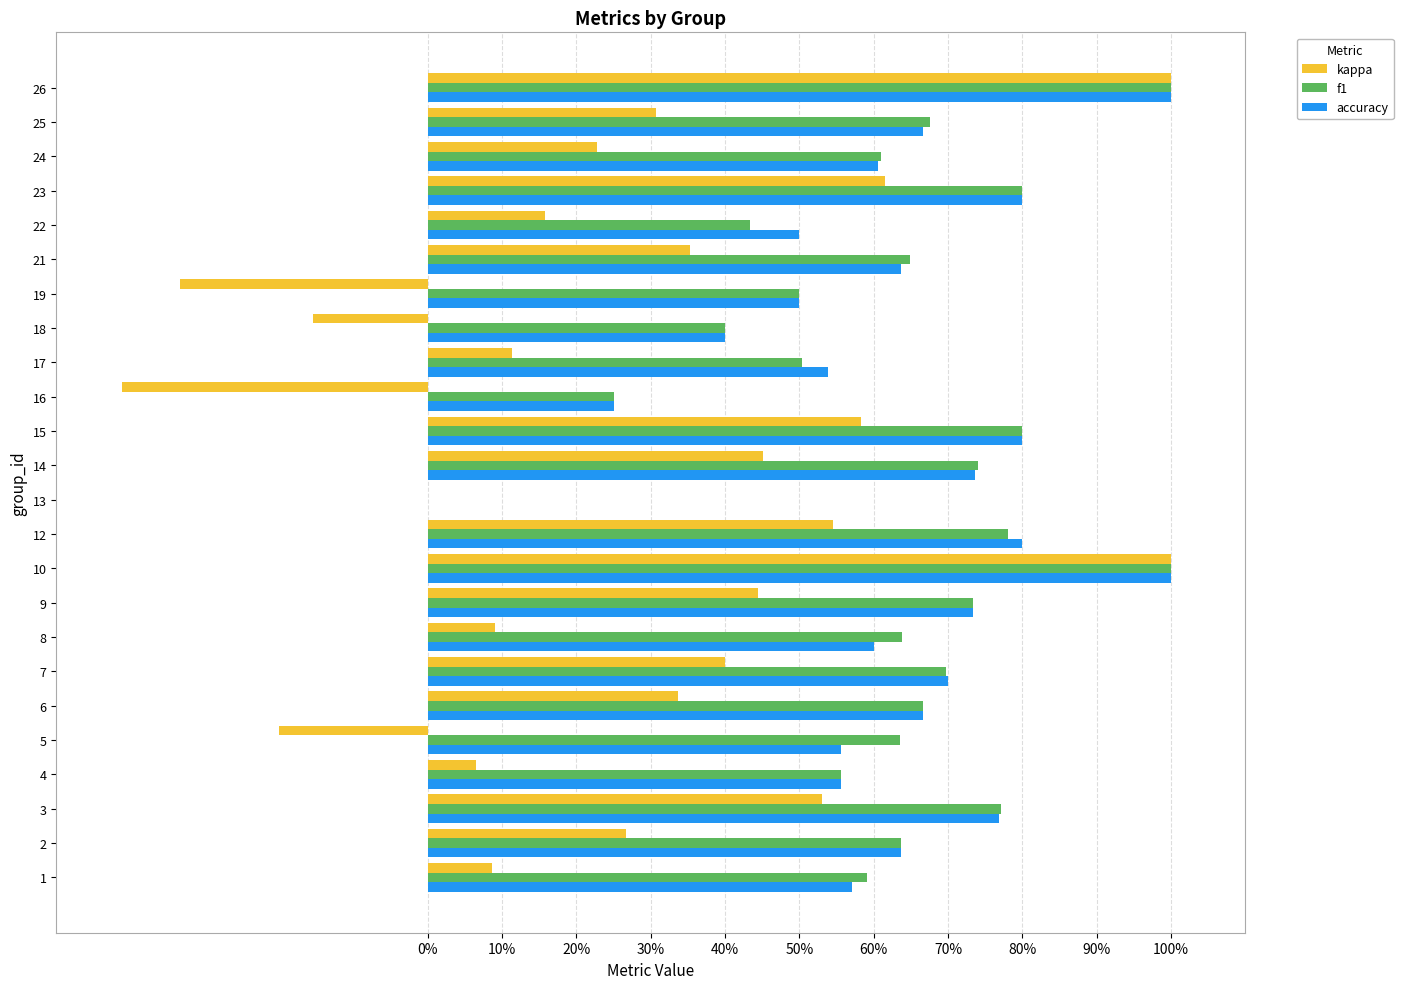

What is the greatest value displayed?

1.0